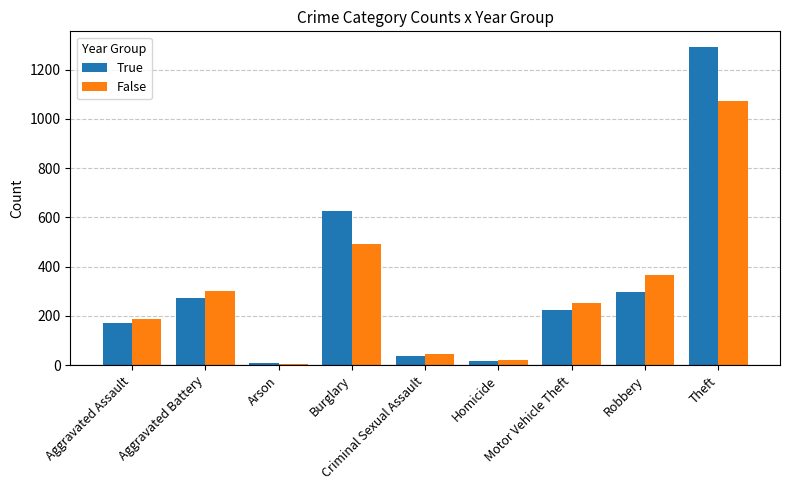

Between Aggravated Assault and Aggravated Battery, which series saw the biggest shift?

False